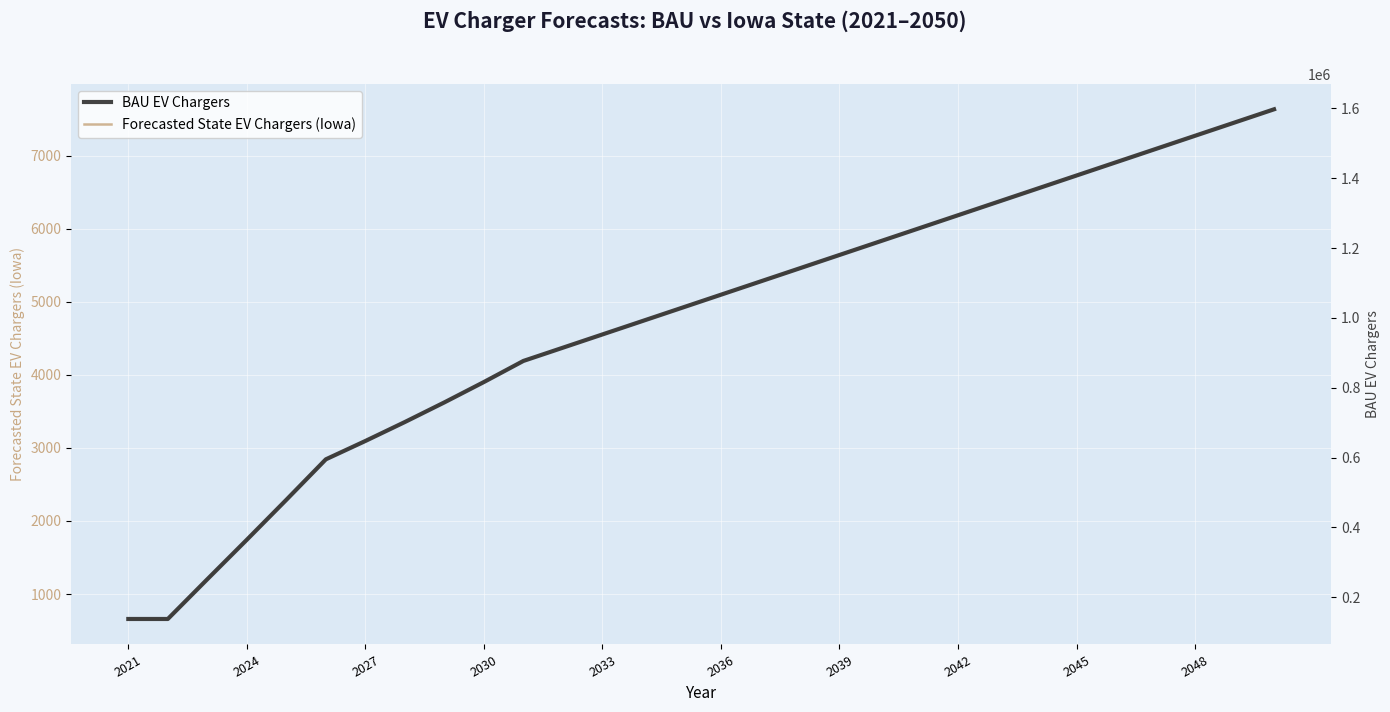

What is the maximum value shown in the chart?

1597665.1